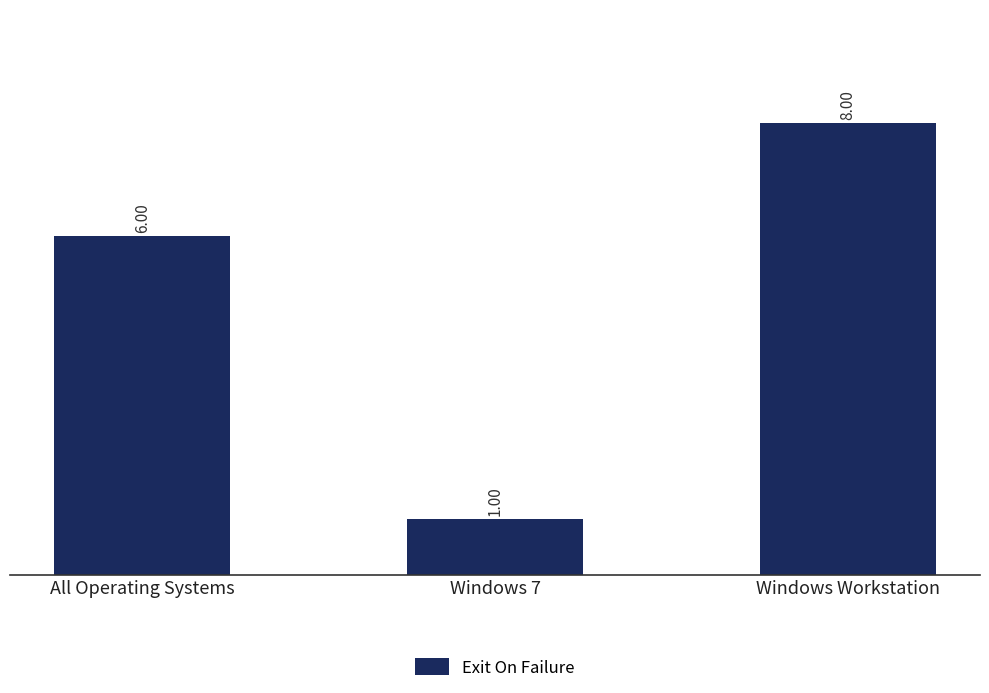

Count the number of categories in the chart.

3